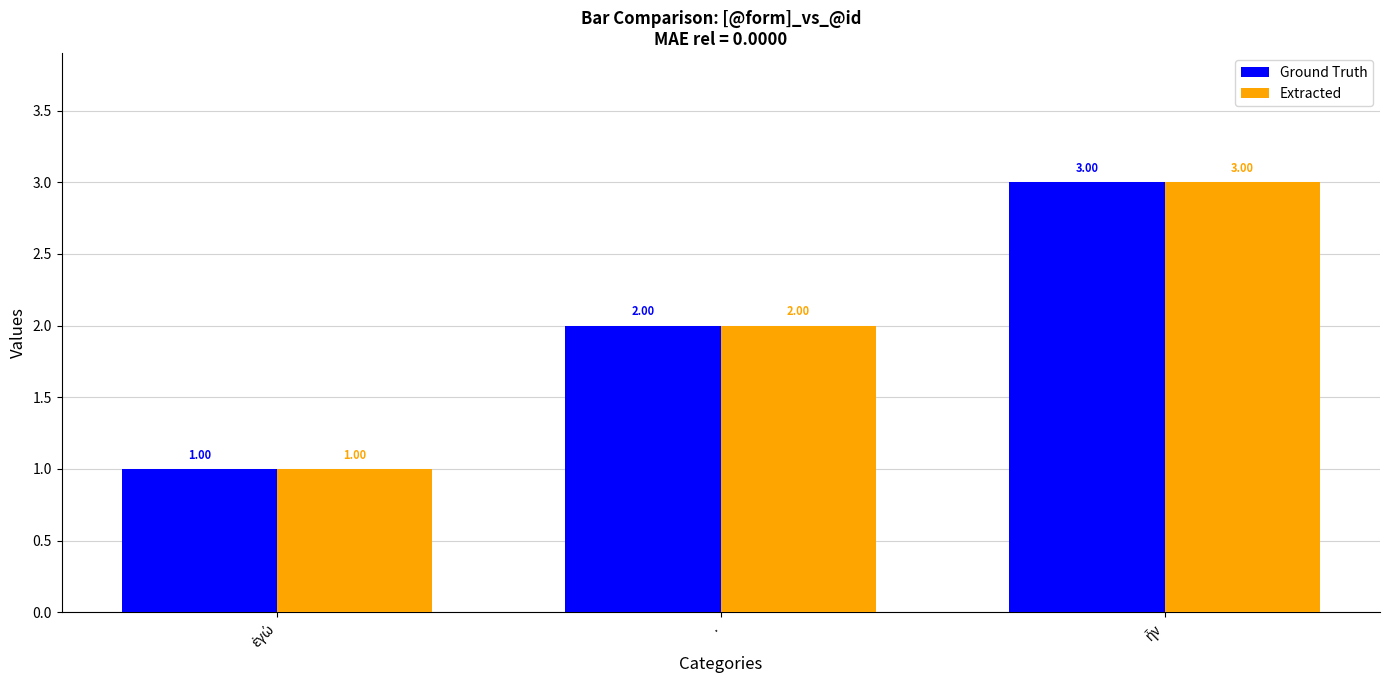

What is the sum of all Extracted values?

6